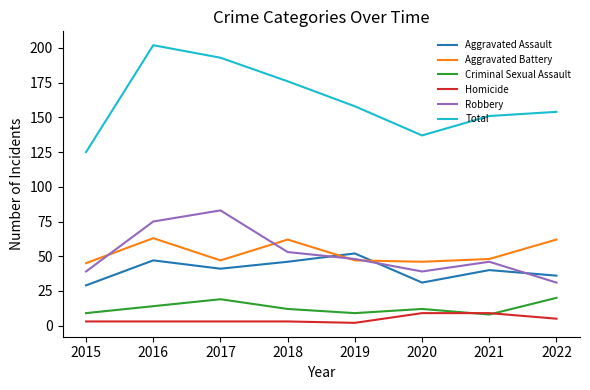

The Robbery series shows 39 at 2020. True or false?

True